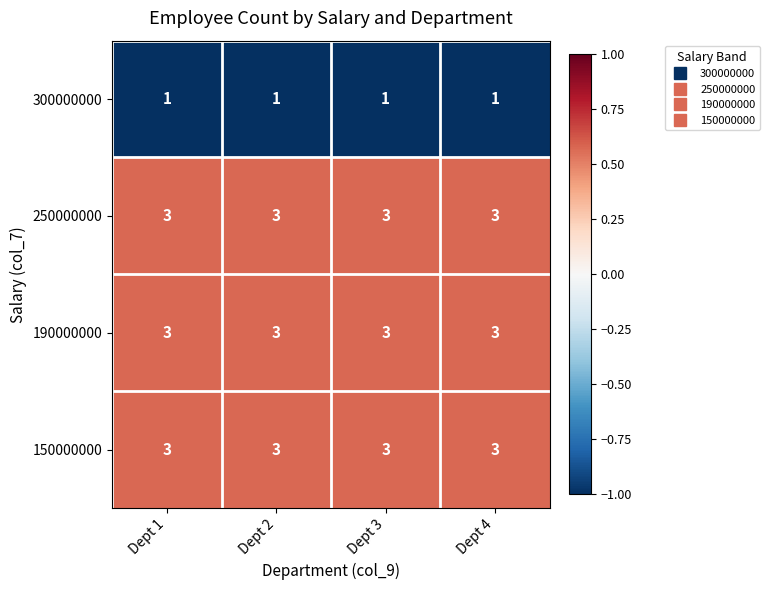

What is the sum of the 190000000 values at Dept 1 and Dept 2?

6